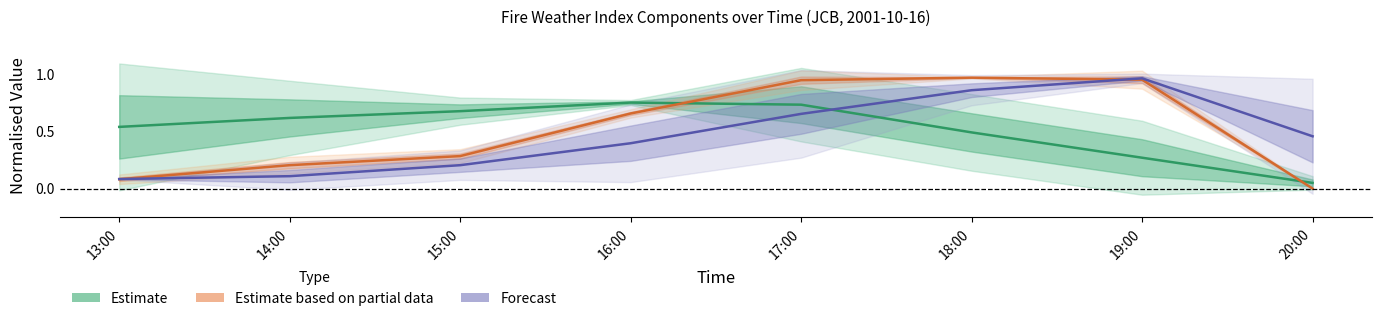

What is the difference between the second highest and minimum values in the Estimate based on partial data series?

1.0